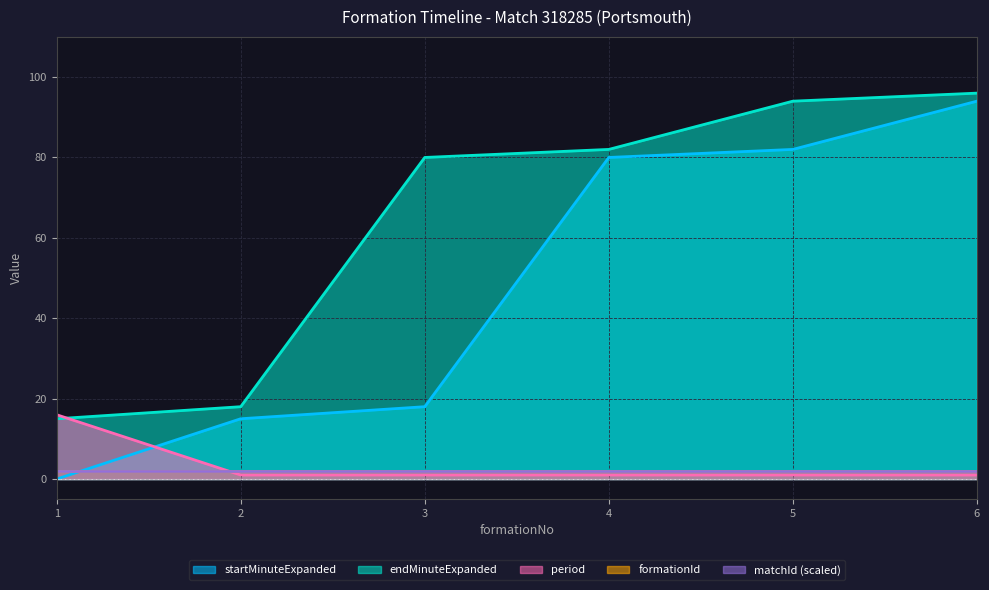

Which series has the largest range (max minus min)?

startMinuteExpanded